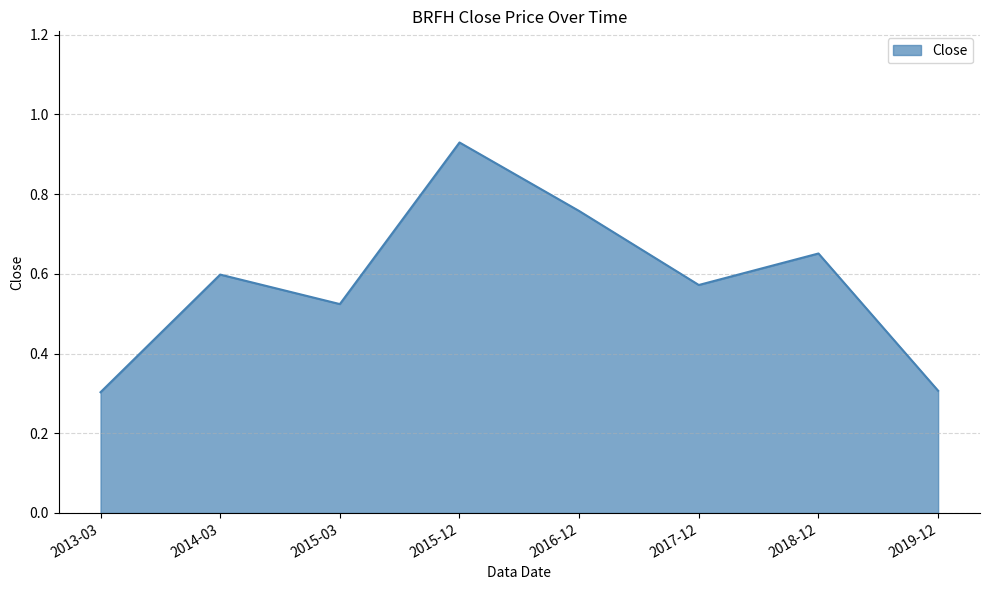

What is the sum of the values at 2015-03 and 2016-12?

1.3